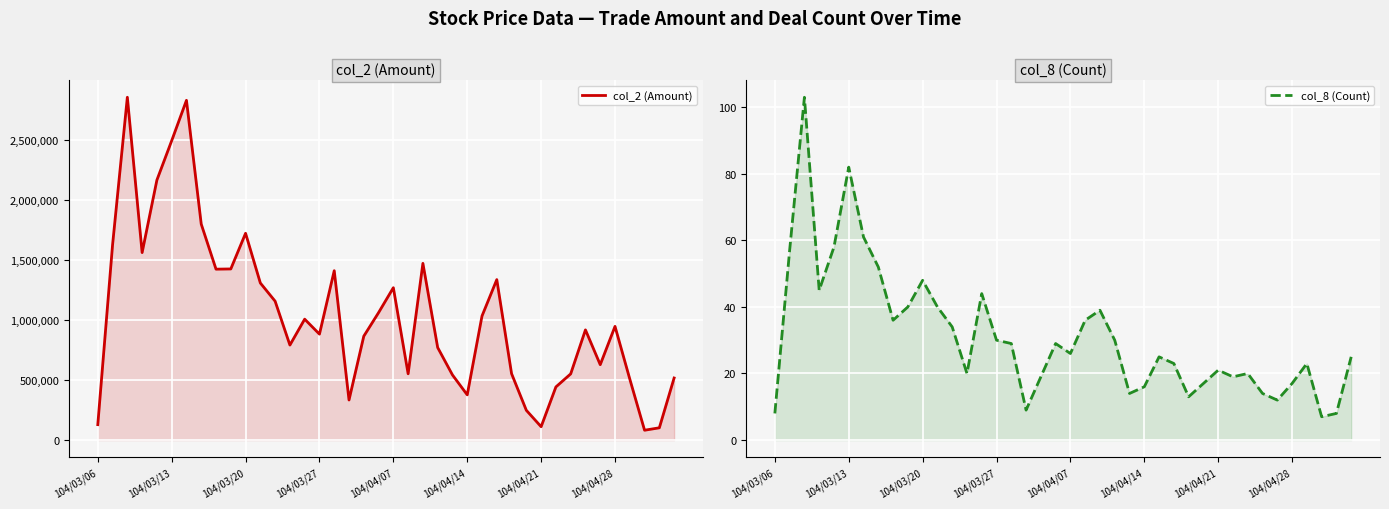

What is the sum of the col_8 (Count) values at 37 and 21?

43